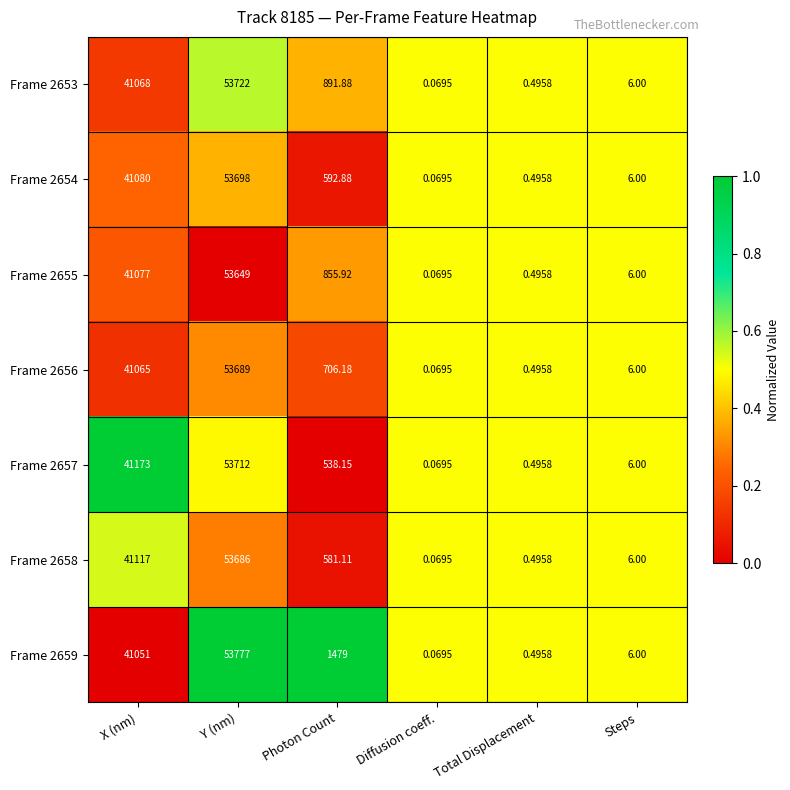

At which category is the sum across all series the highest?

Y (nm)